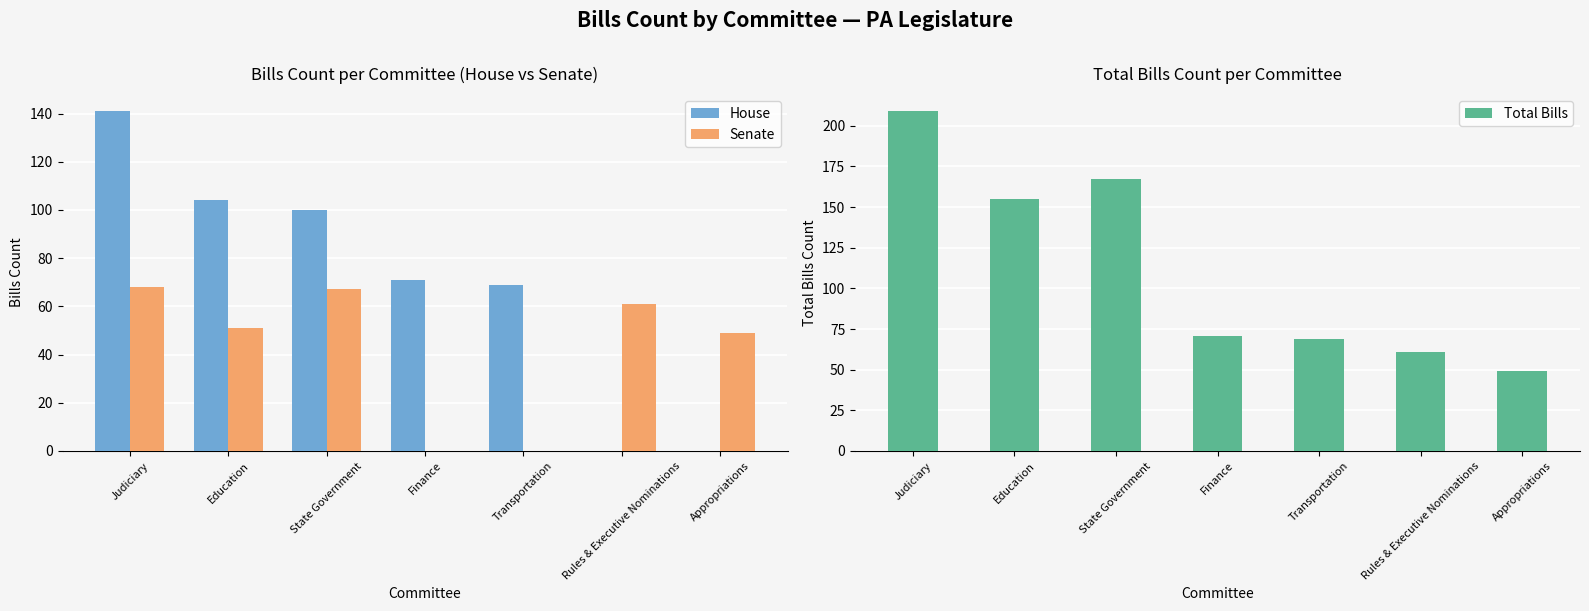

At which label does House first exceed 71?

Judiciary